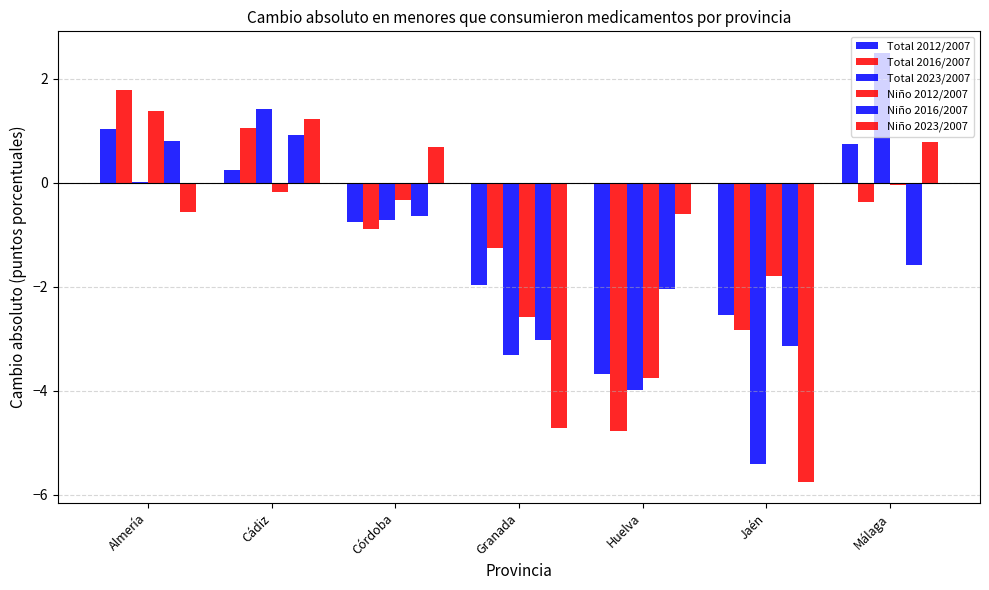

How many data points in Total 2012/2007 are above 0?

3